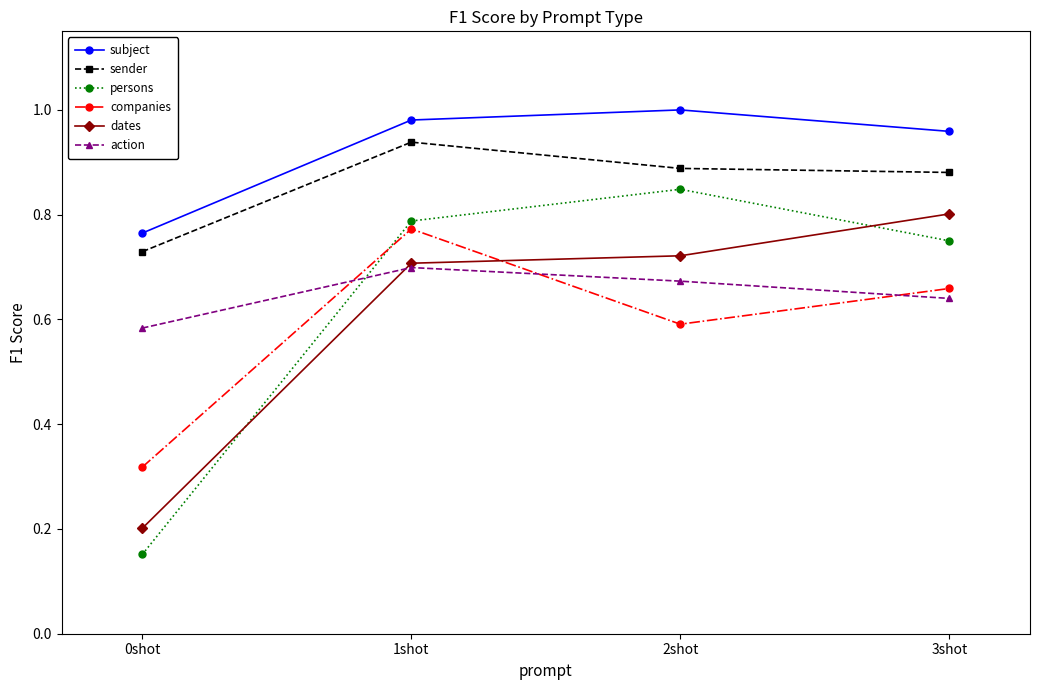

Where is the first local maximum for action?

1shot